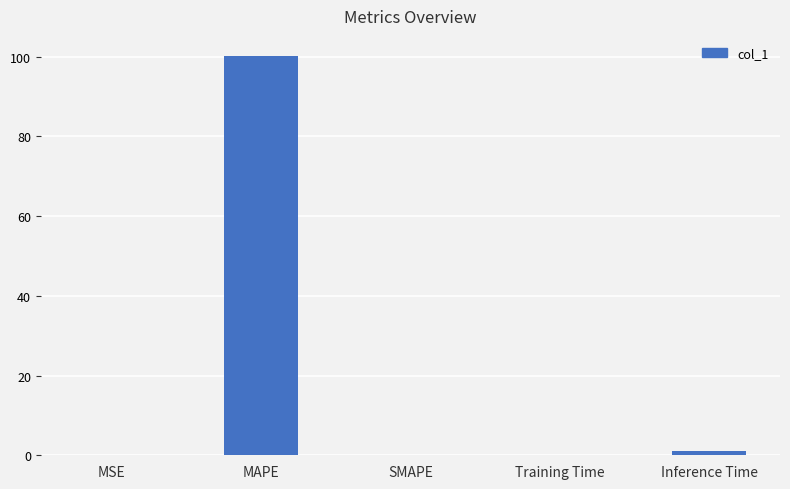

The value at SMAPE is 0.0. True or false?

True